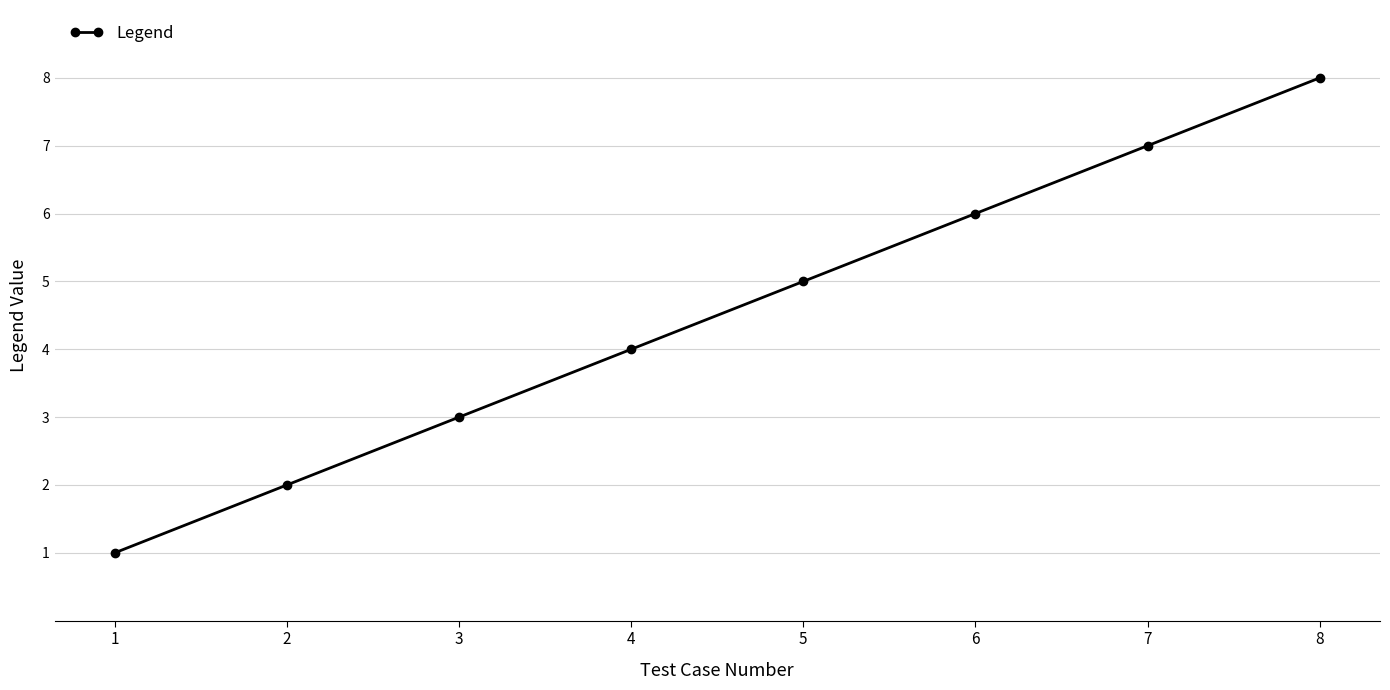

Where is the data nearest to the value 4?

4